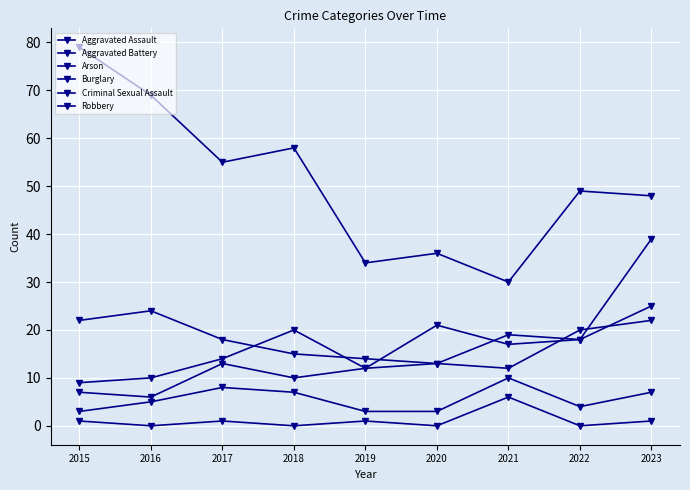

Count the number of categories in the chart.

9